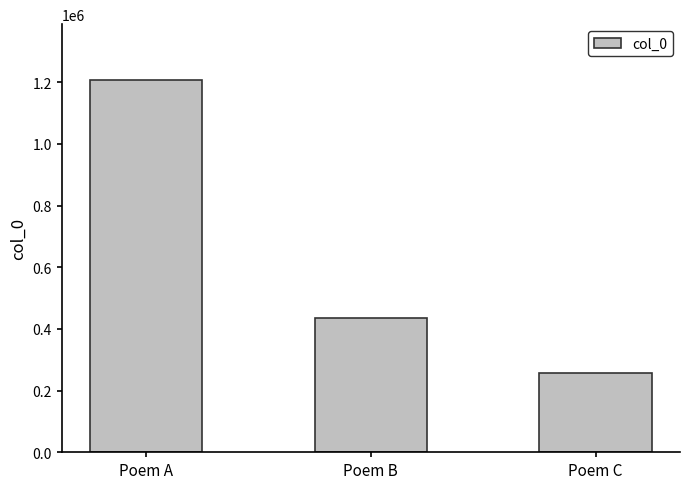

What is the difference between the maximum and minimum values?

950304